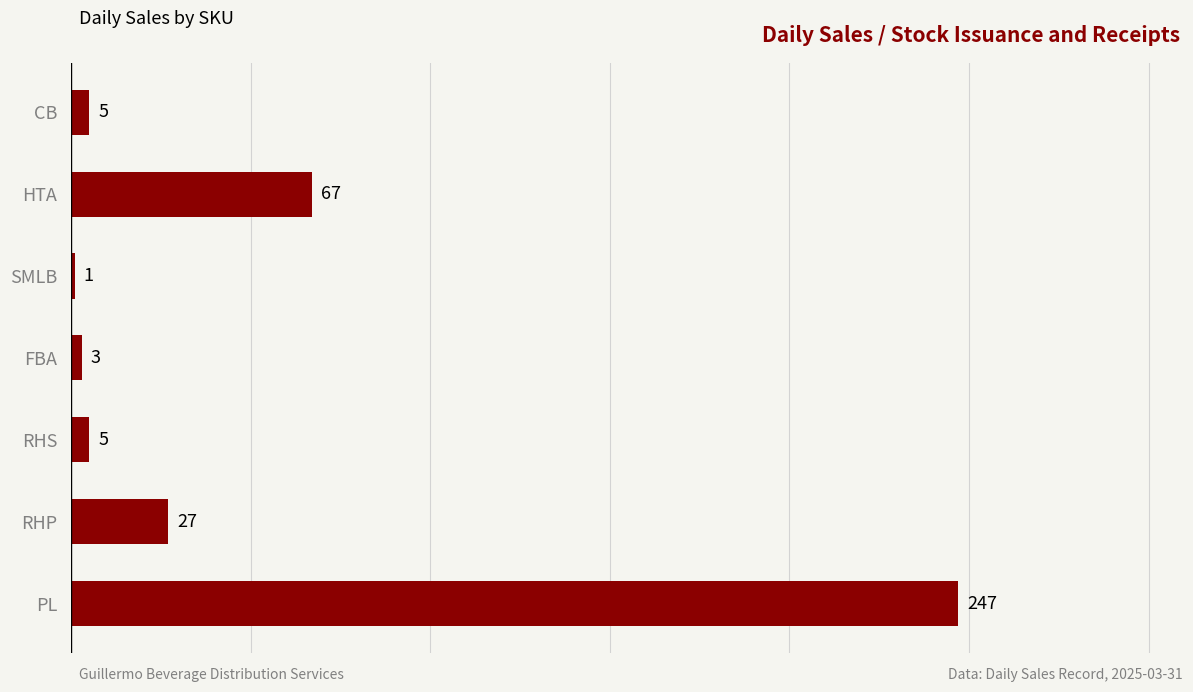

Reading top to bottom, transcribe all the data shown in this chart.

CB=5	HTA=67	SMLB=1	FBA=3	RHS=5	RHP=27	PL=247